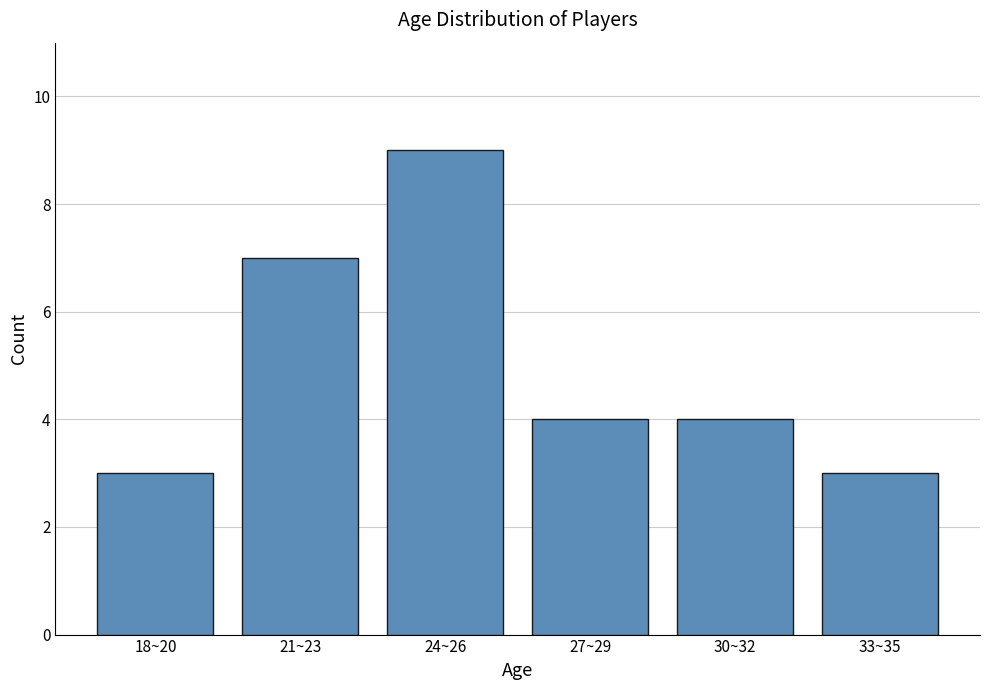

Reading left to right, extract all data points from this chart.

3	7	9	4	4	3